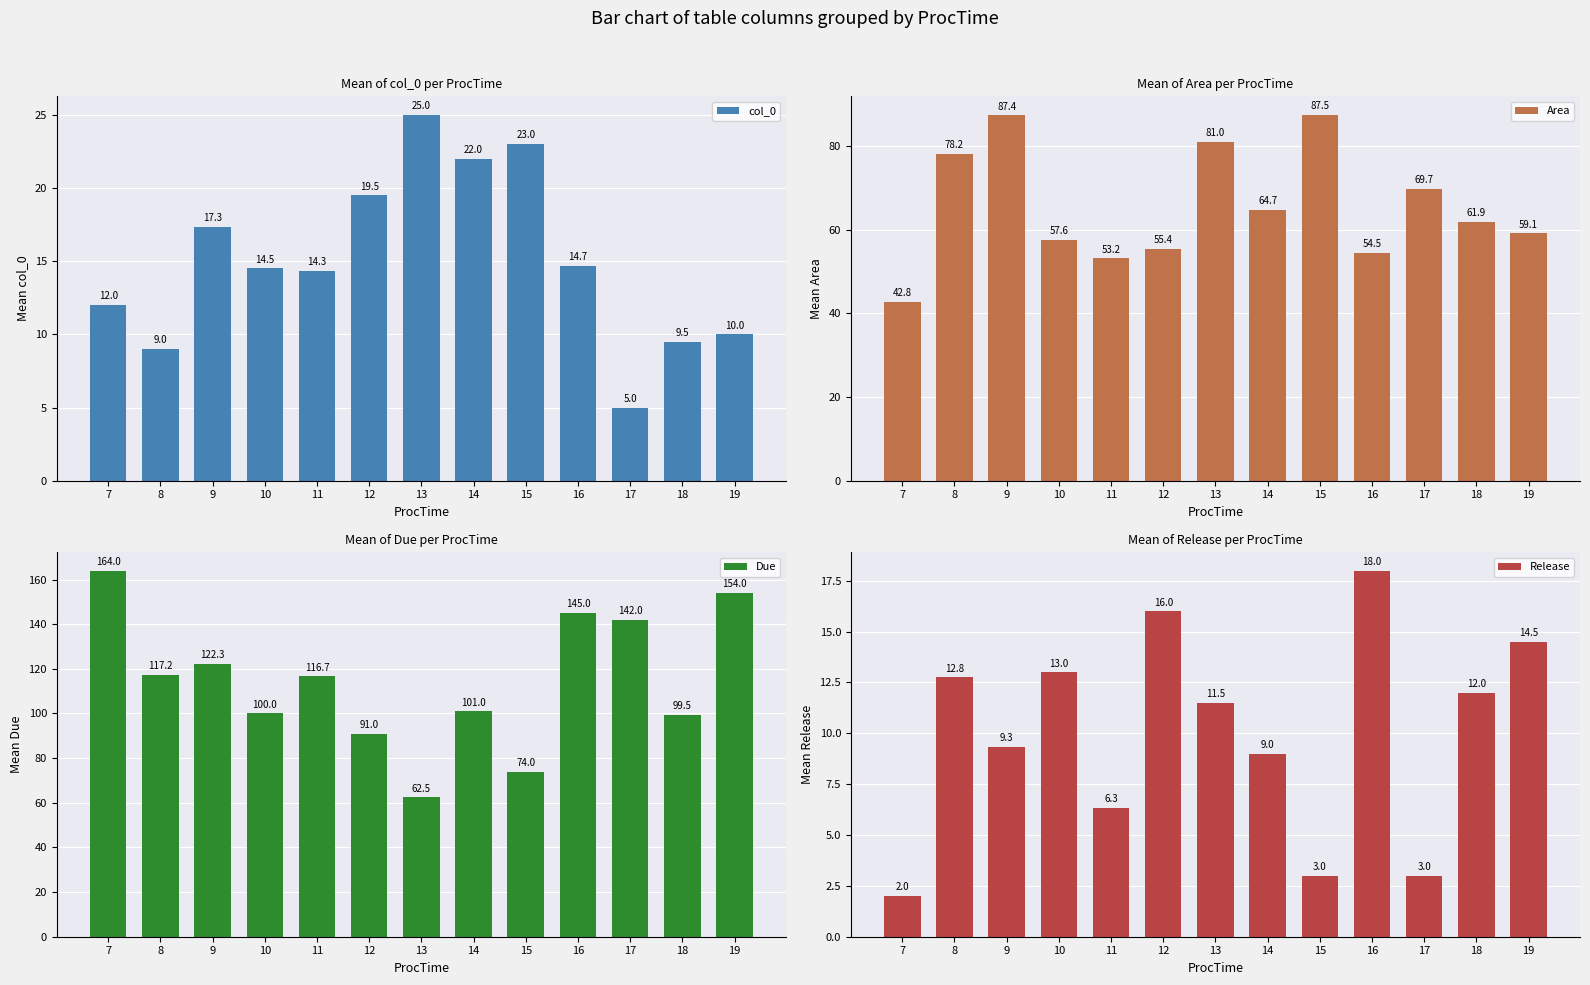

Between 11 and 7, which is larger?

11